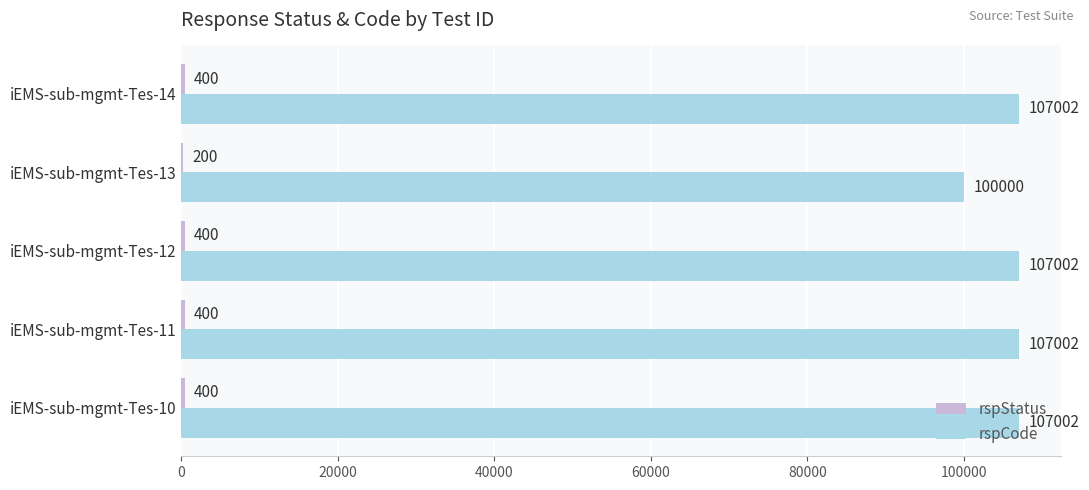

The rspCode series shows 107002 at iEMS-sub-mgmt-Tes-14. True or false?

True